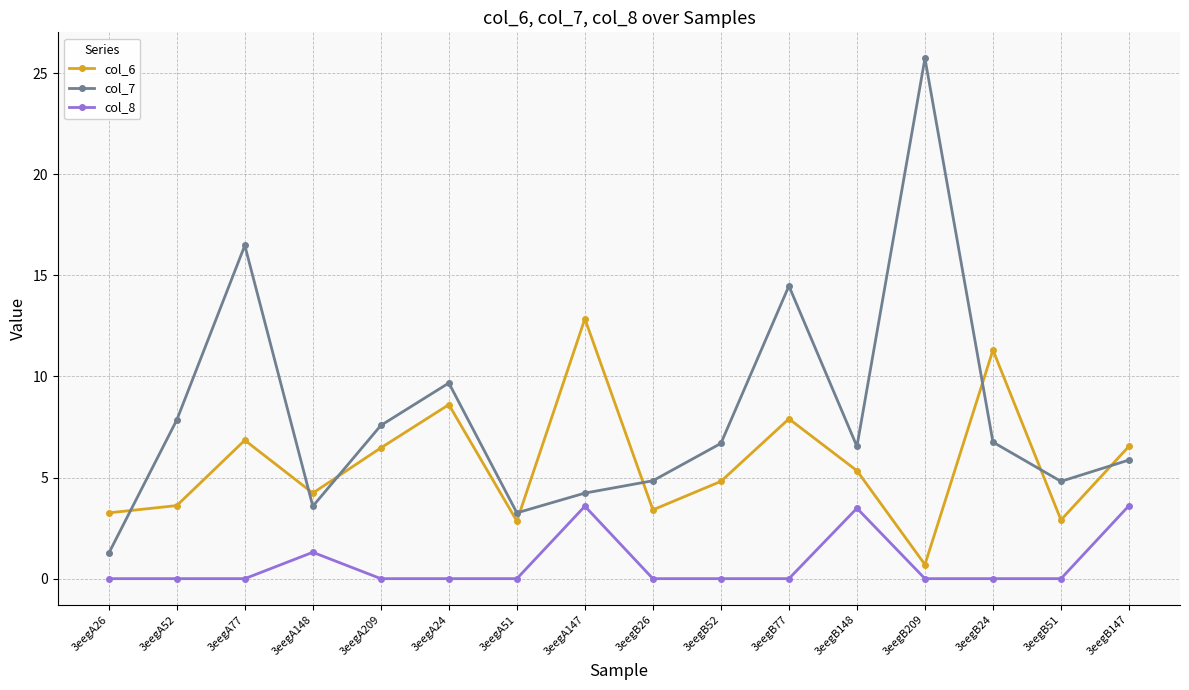

List the series in order of their overall mean, highest first.

col_7, col_6, col_8